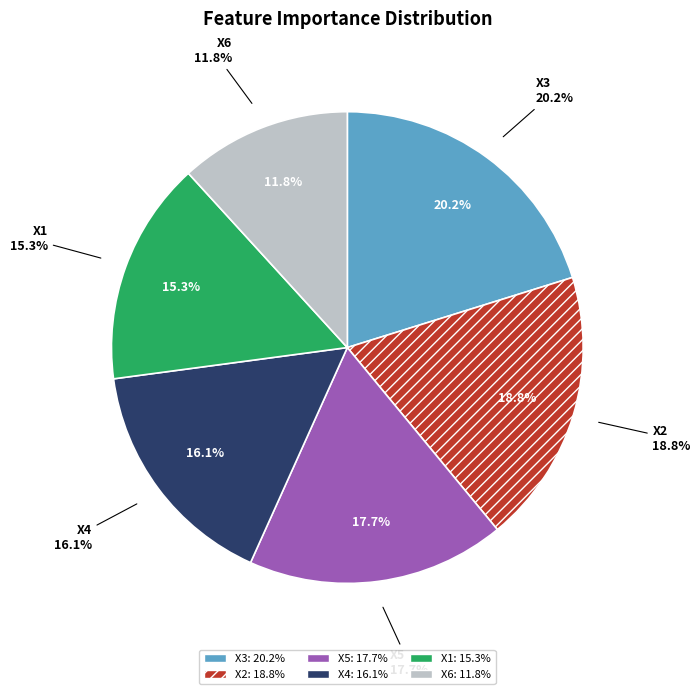

Is there a majority slice in this chart?

No